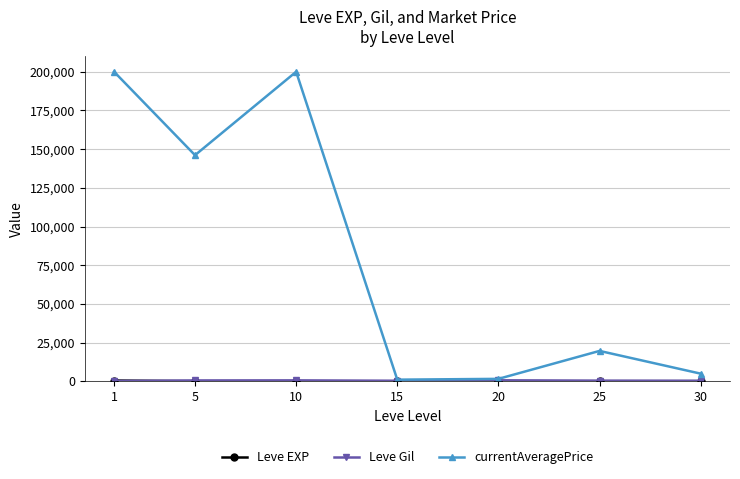

What is the value of the currentAveragePrice point at the 2nd from the left?

146099.6